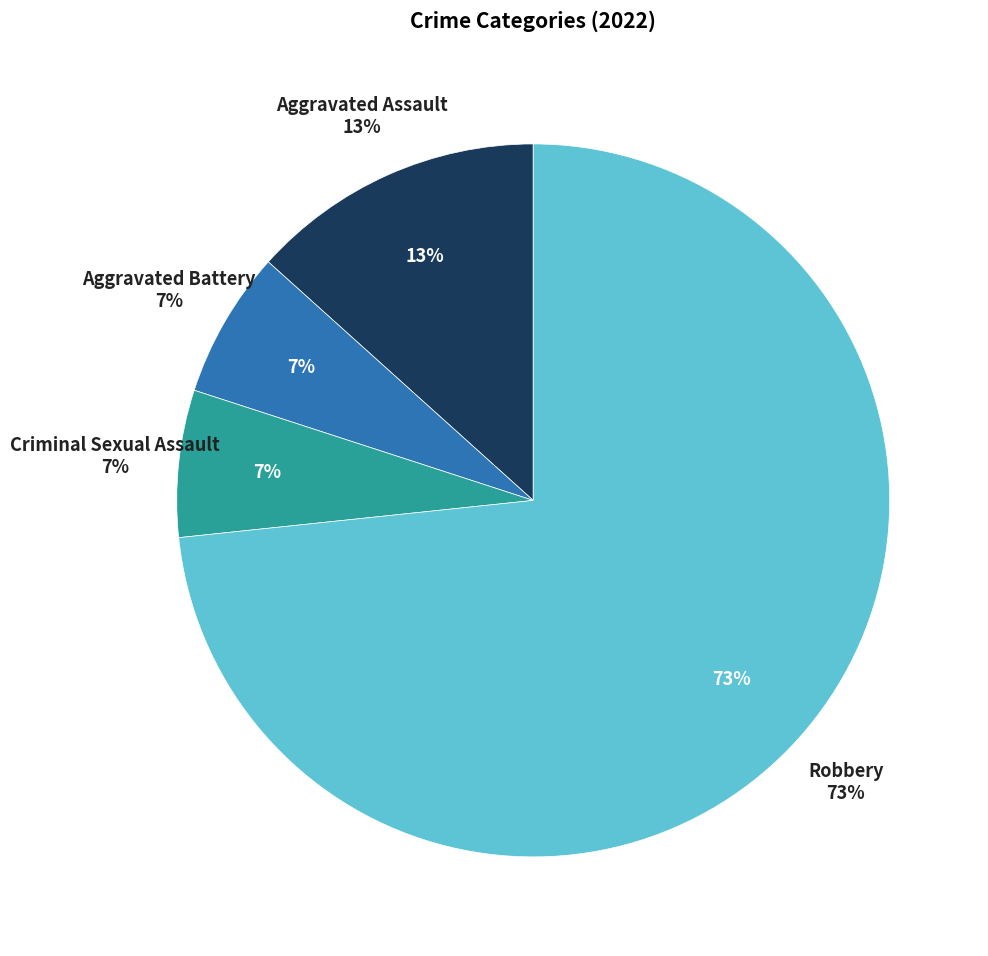

Is there any slice that represents more than half of the pie?

Yes